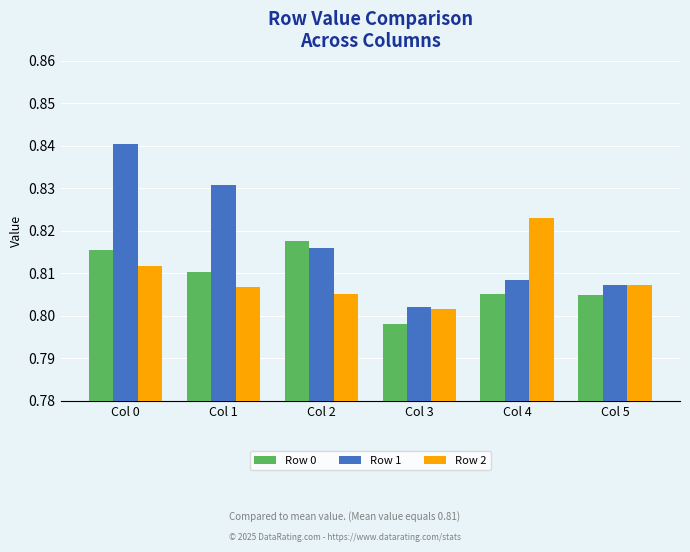

What is the sum of the Row 0 values at Col 1 and Col 4?

1.6